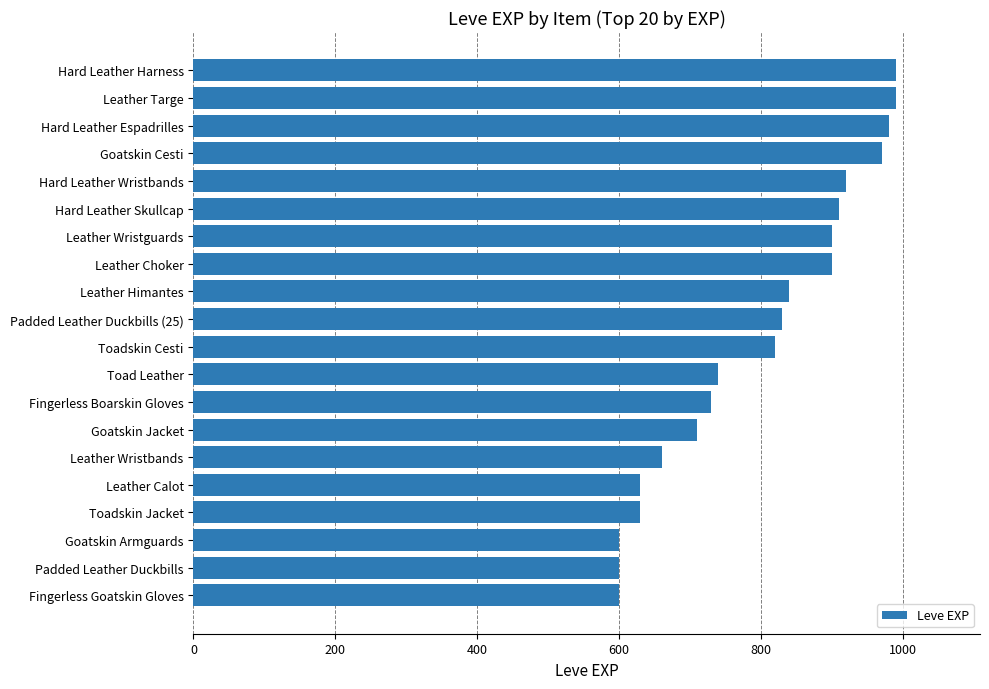

How many bars are there in total?

20